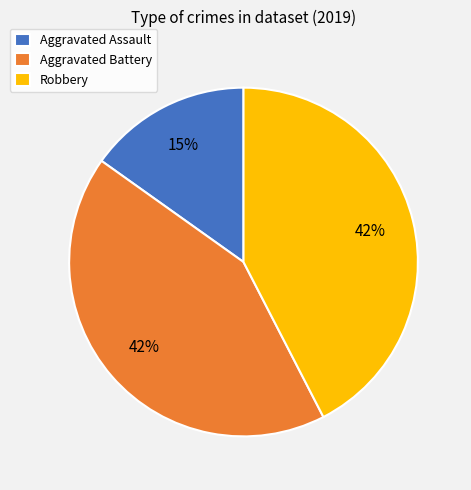

Is there a majority slice in this chart?

No